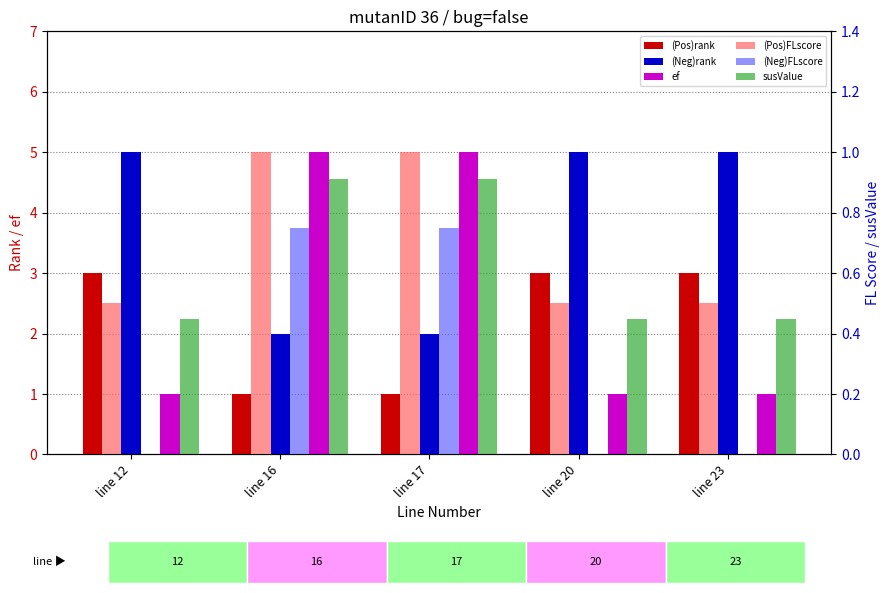

How many groups of bars are there?

5